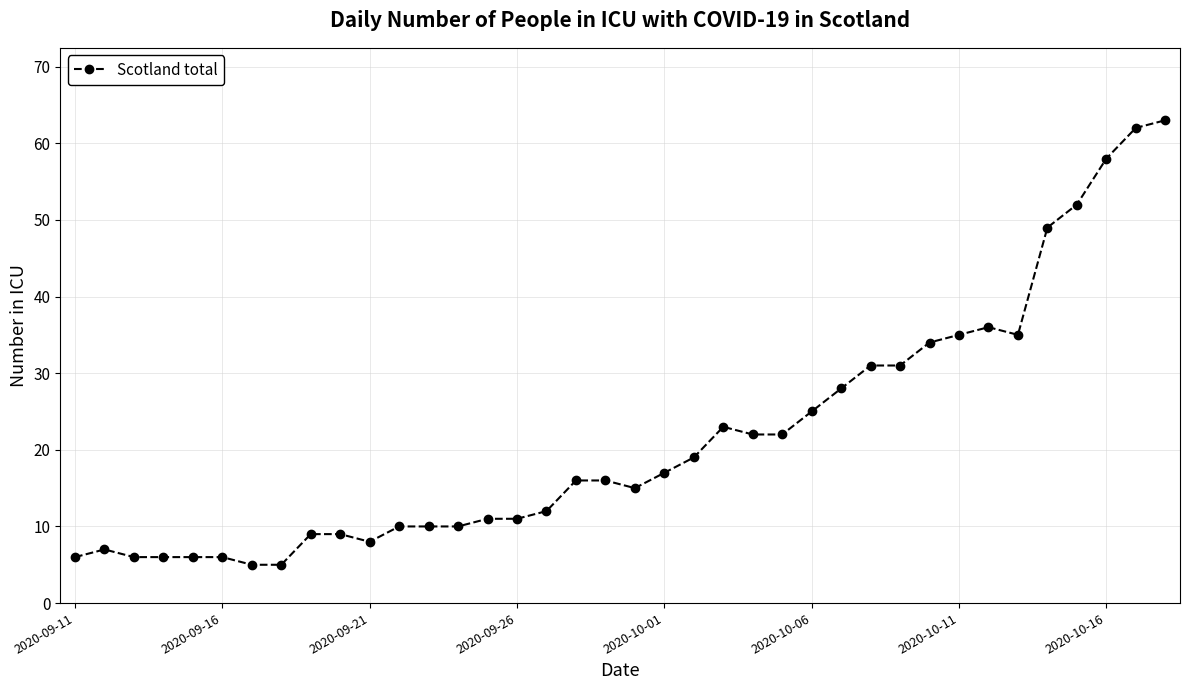

What is the sum of all values?

826